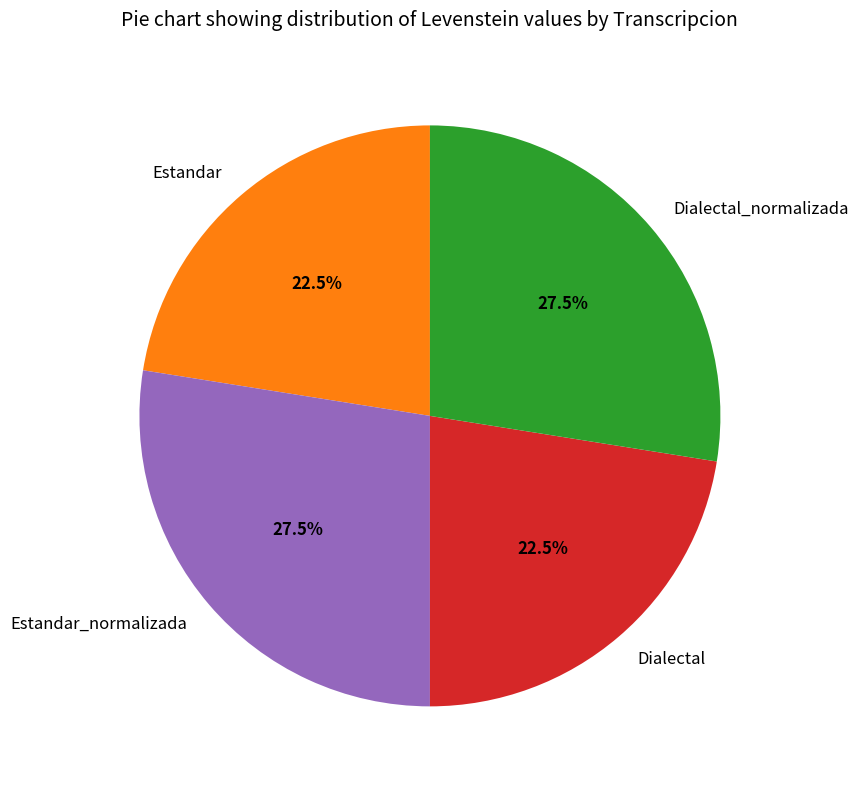

Does Dialectal represent more than half of the total?

No